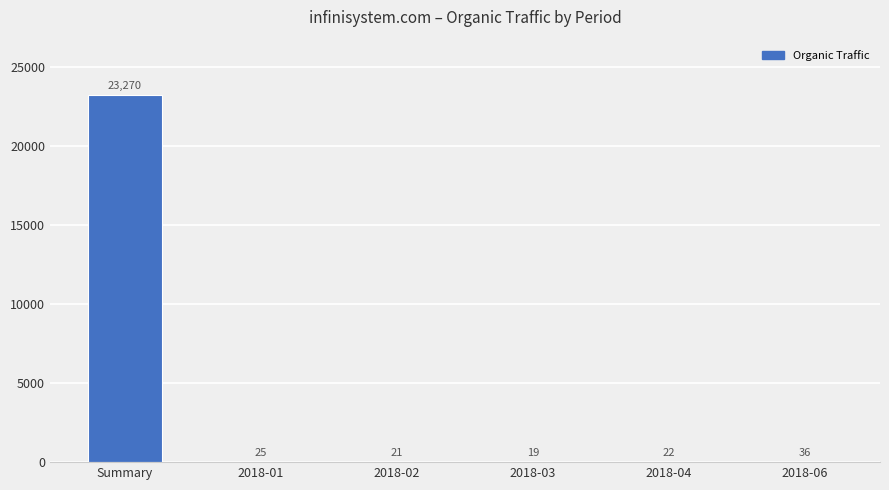

What is the maximum value shown in the chart?

23270